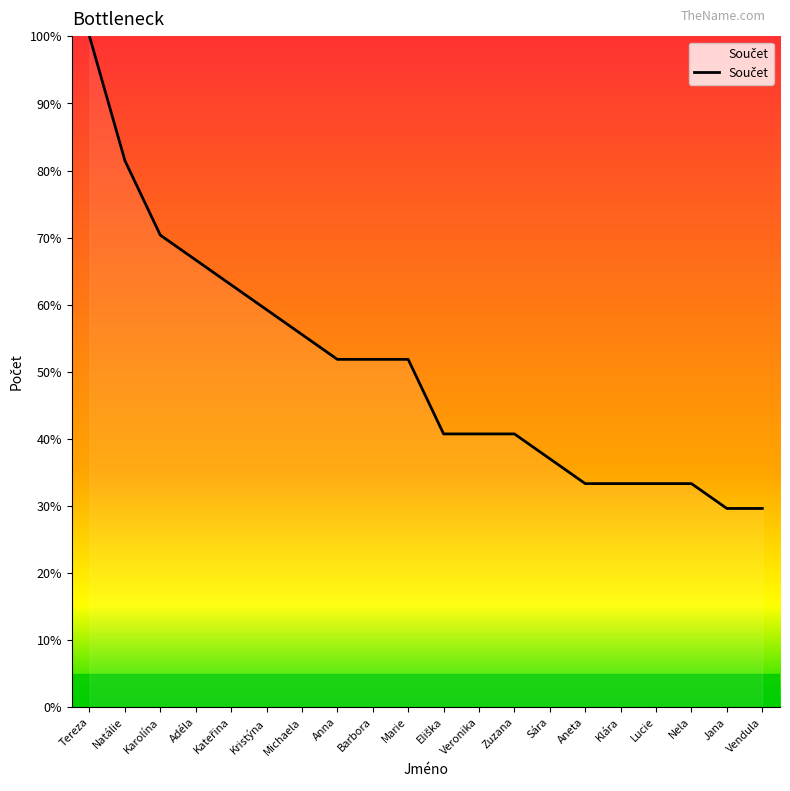

What is the maximum value shown in the chart?

100.0